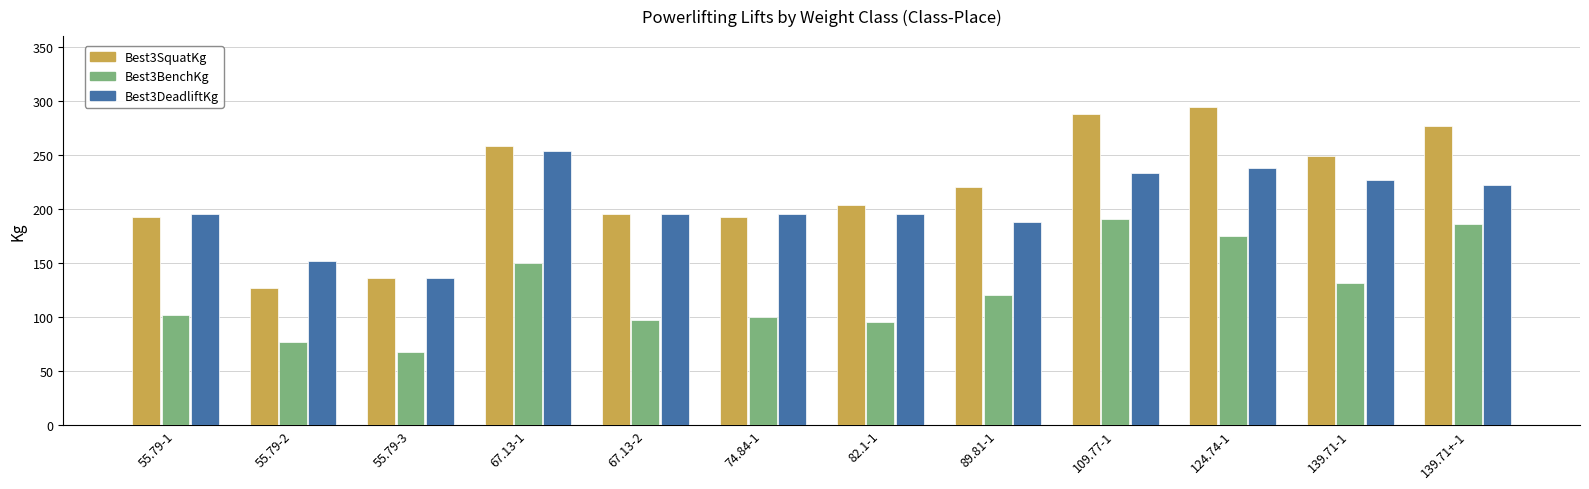

Rank the series by their maximum value, from lowest to highest.

Best3BenchKg, Best3DeadliftKg, Best3SquatKg